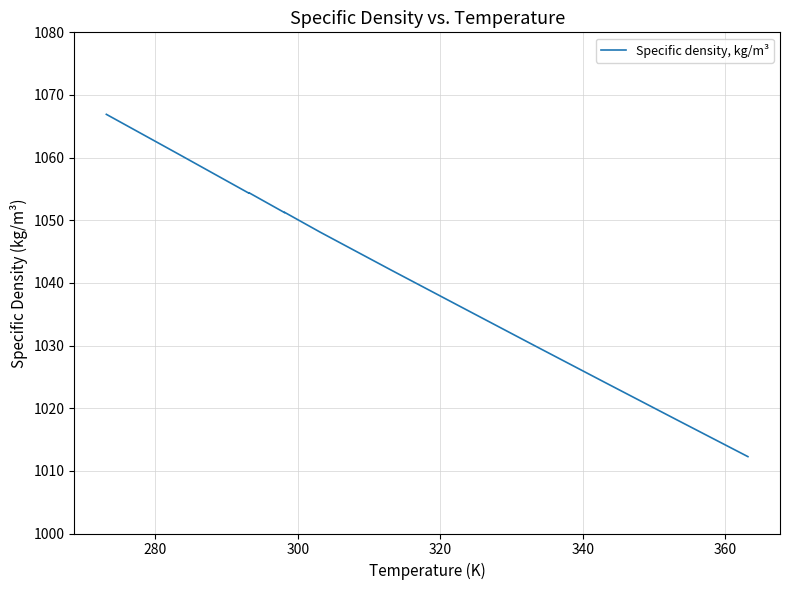

What is the sum of all values?

13549.4